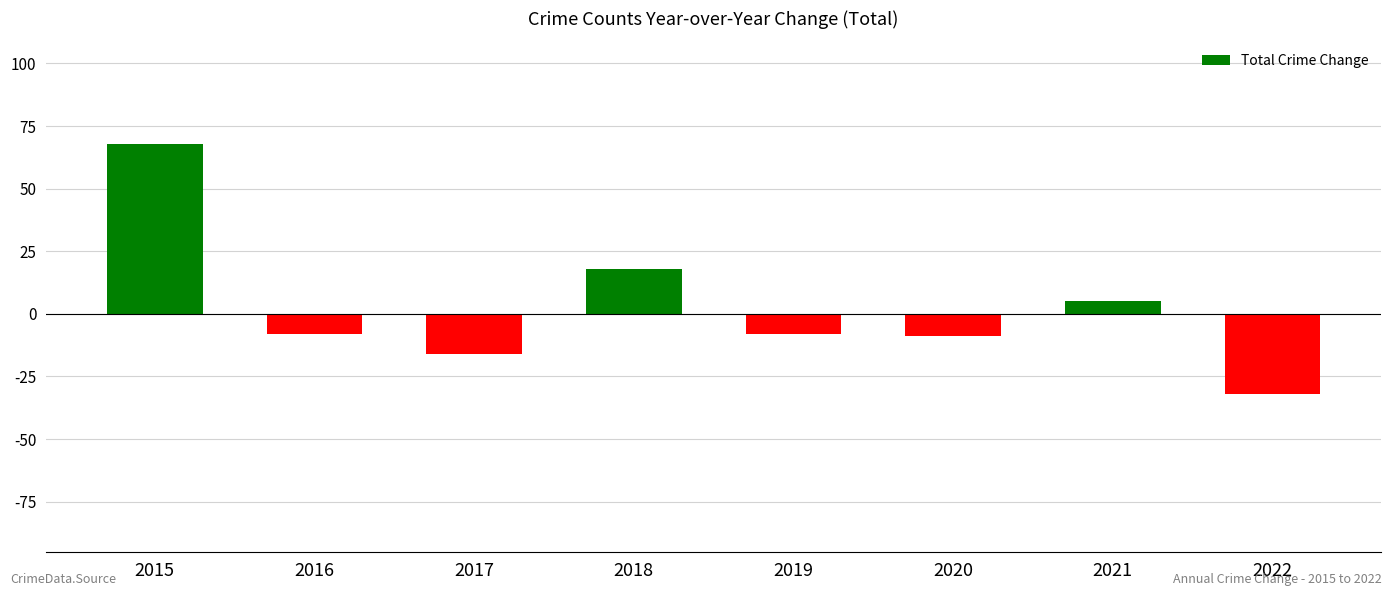

What is the difference between the second highest and minimum values?

50